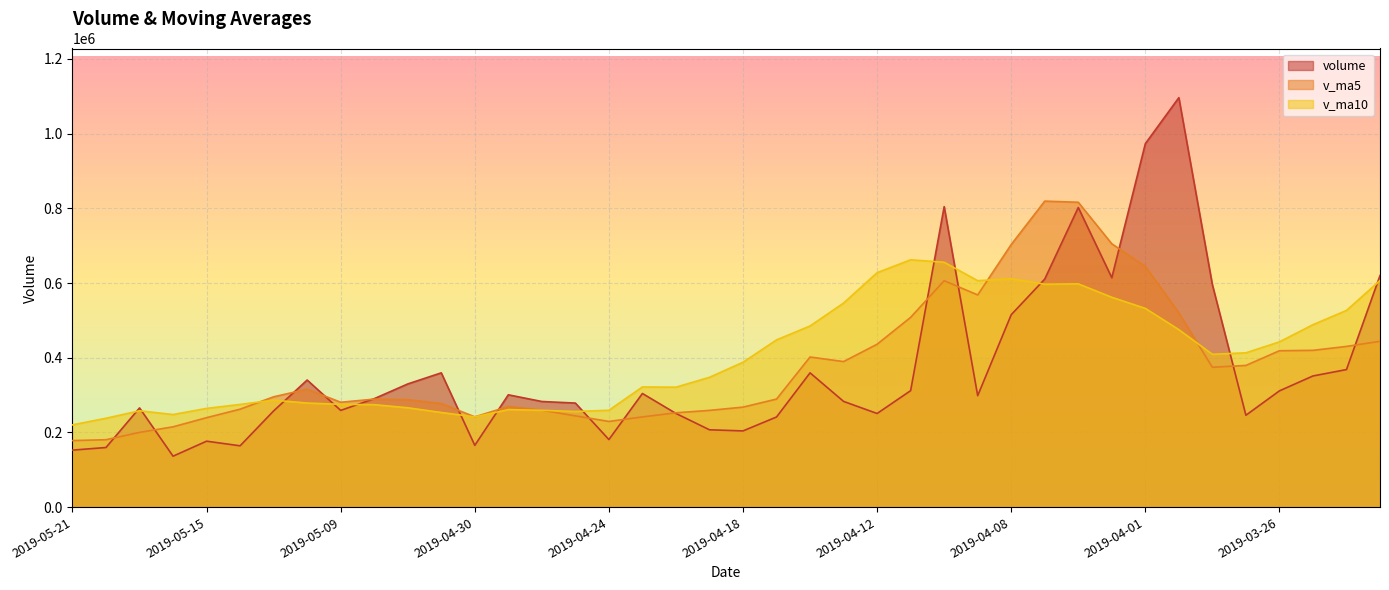

At which label is v_ma5 closest to 498745?

2019-04-11